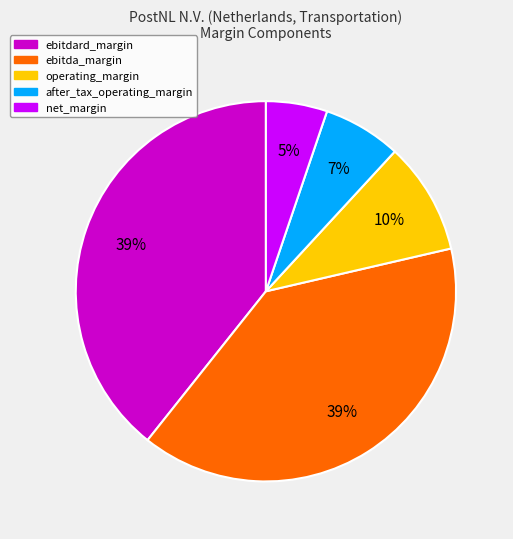

Between operating_margin and ebitdard_margin, which is larger?

ebitdard_margin